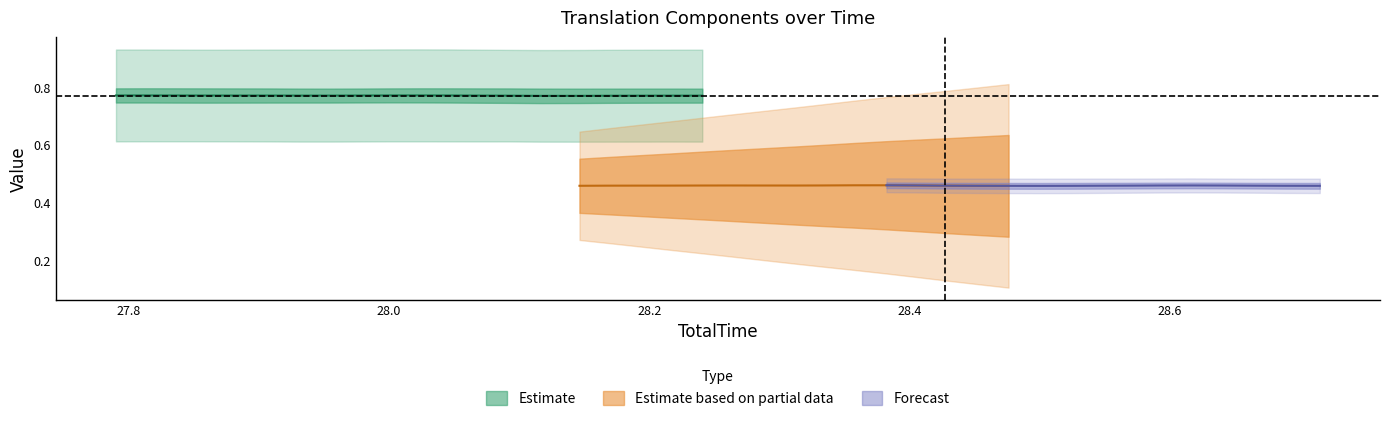

What is the value of the YTran1 point at the 27th from the left?

0.8